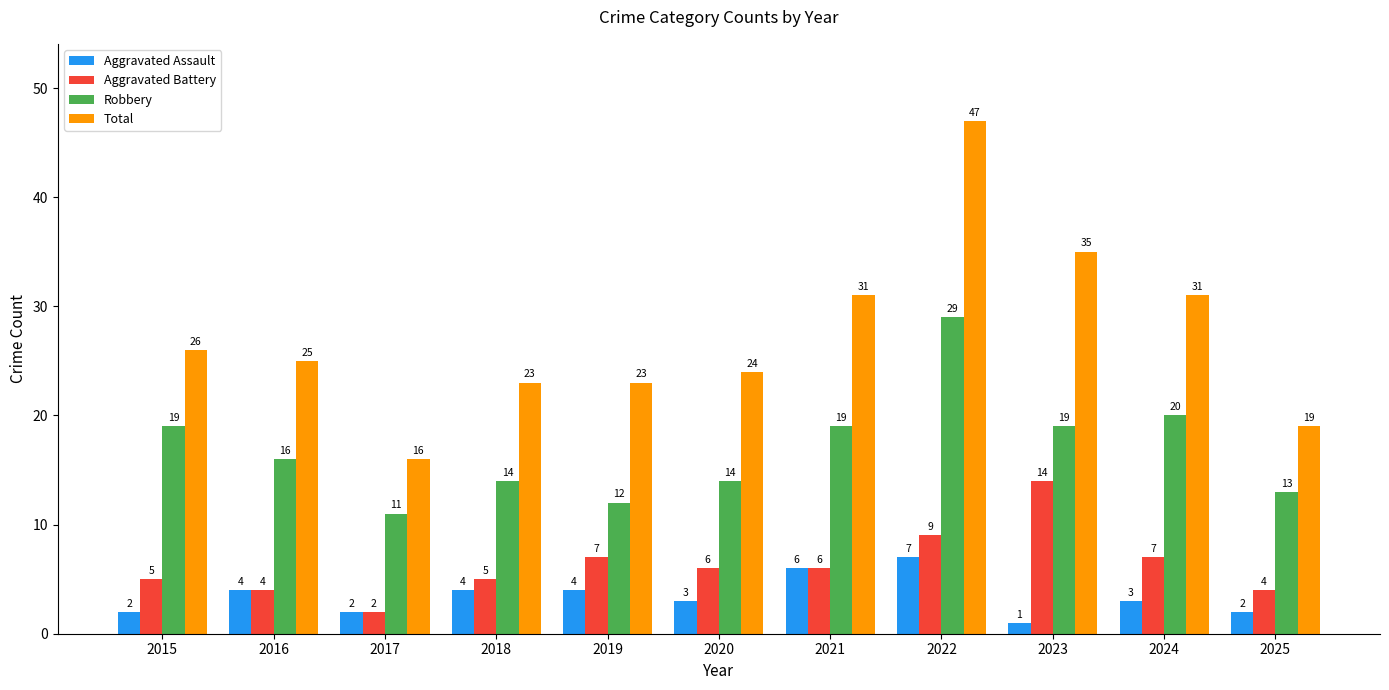

What is the spread (max minus min) of values at 2024?

28